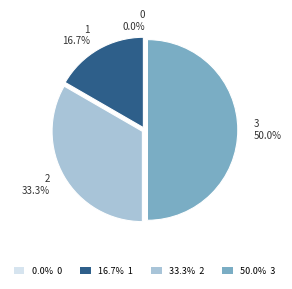

What percentage is the 3 slice, to the nearest percent?

50%